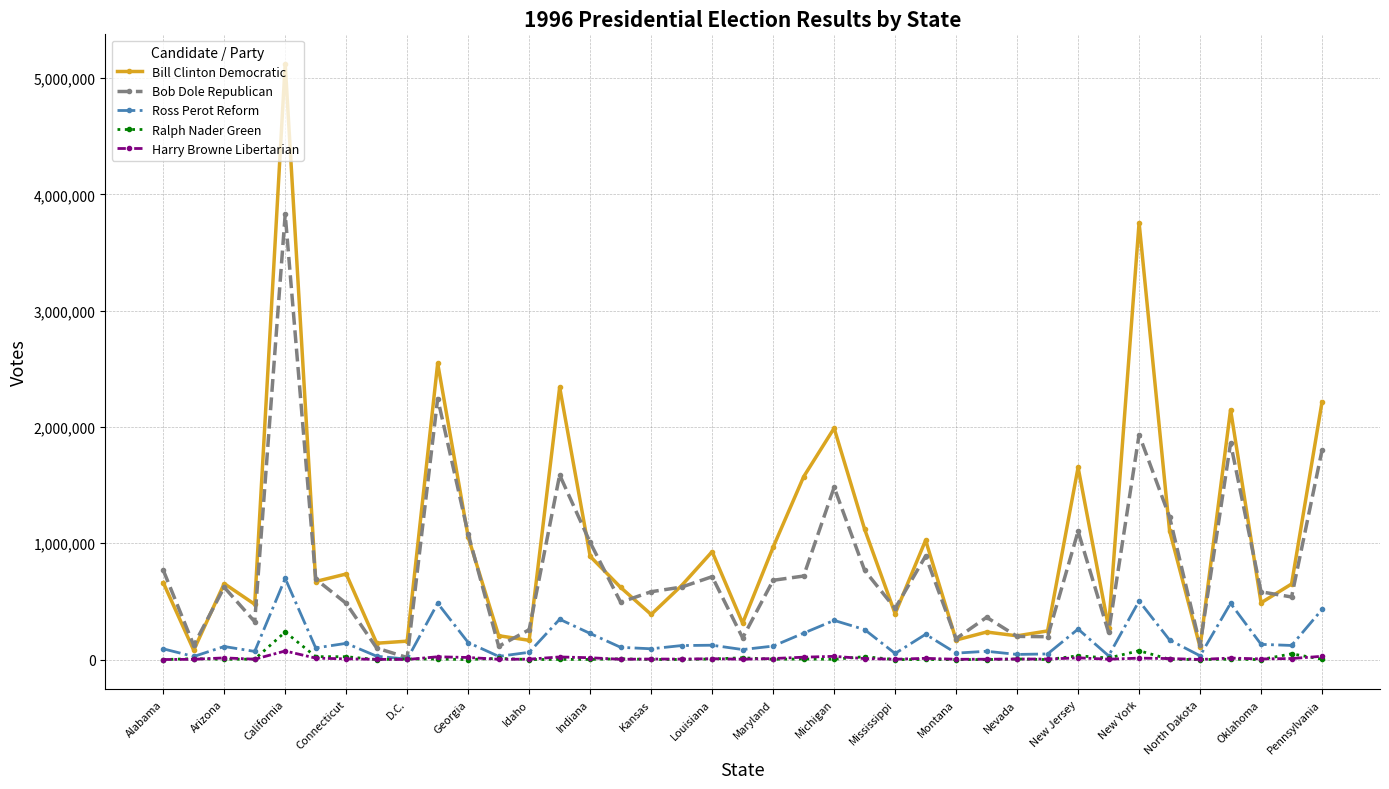

True or false: Ross Perot Reform has more than 2 points higher than both neighbors.

True